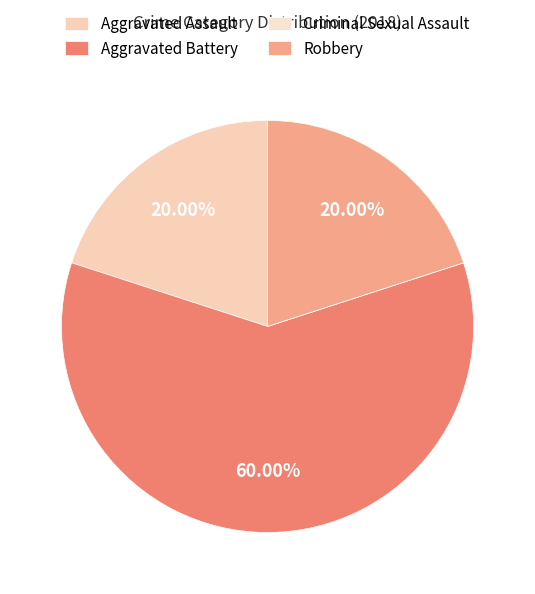

Is it true that Aggravated Assault is 20% of the pie?

True